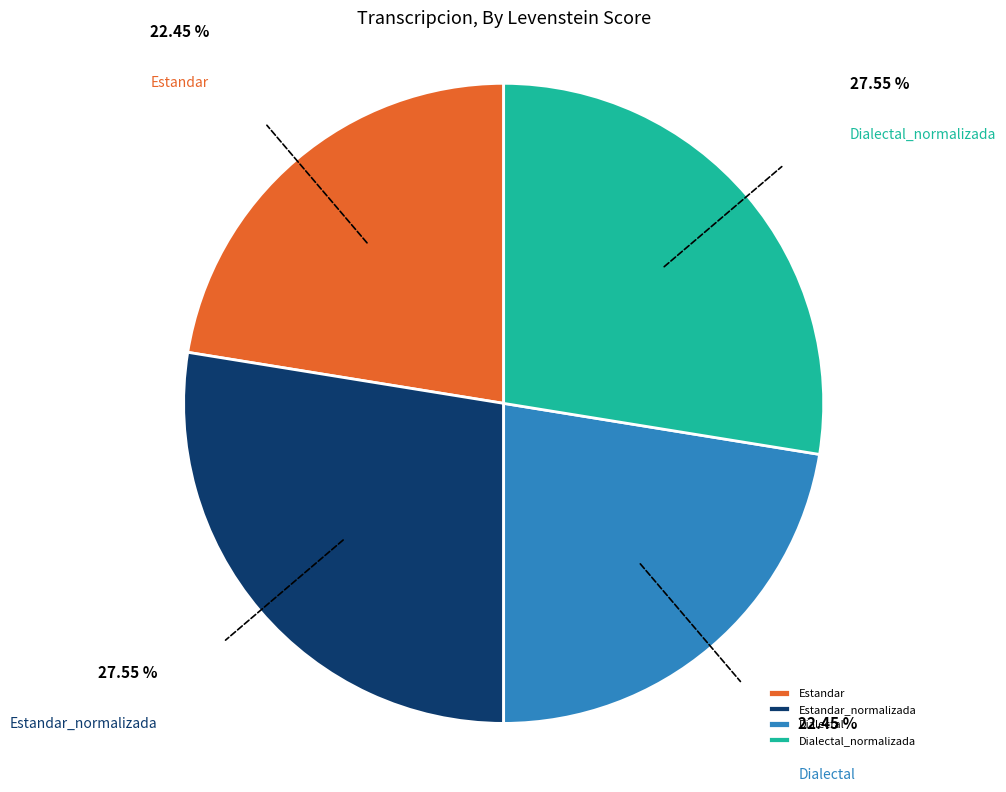

Do Dialectal and Estandar together represent more than half of the pie?

No